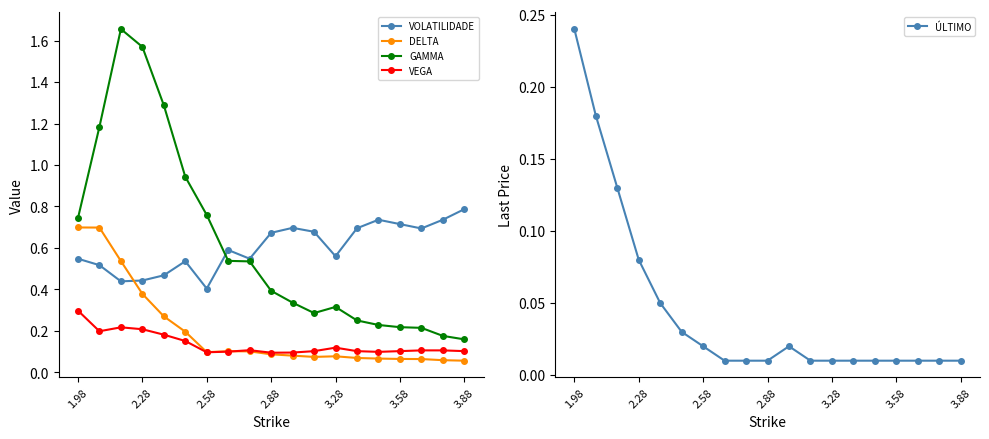

At which label is GAMMA closest to 0?

3.88